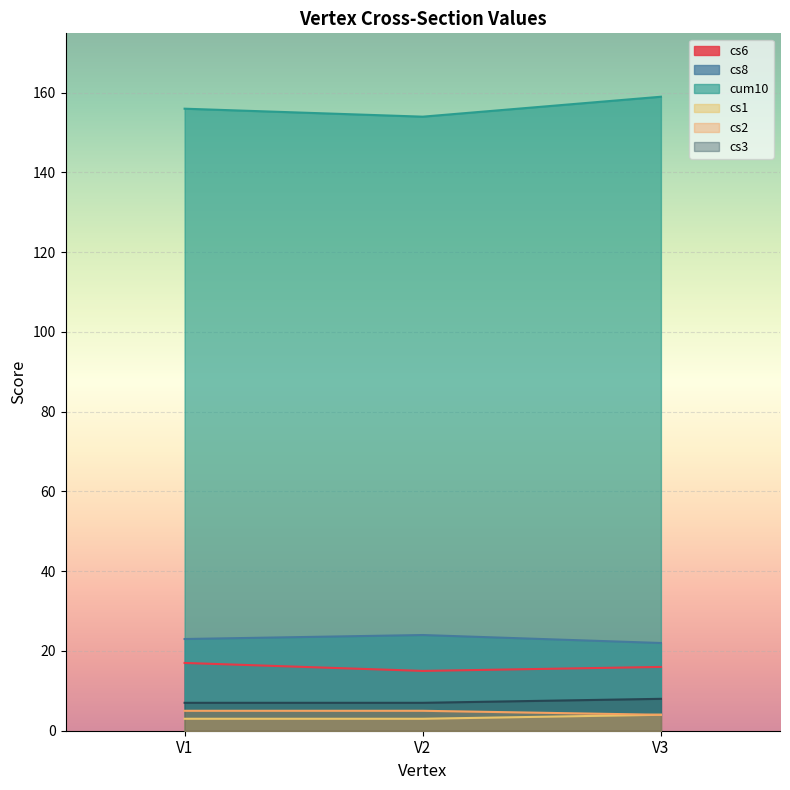

Reading left to right, list all the values displayed in this chart.

cs6: 17	15	16
cs8: 23	24	22
cum10: 156	154	159
cs1: 3	3	4
cs2: 5	5	4
cs3: 7	7	8